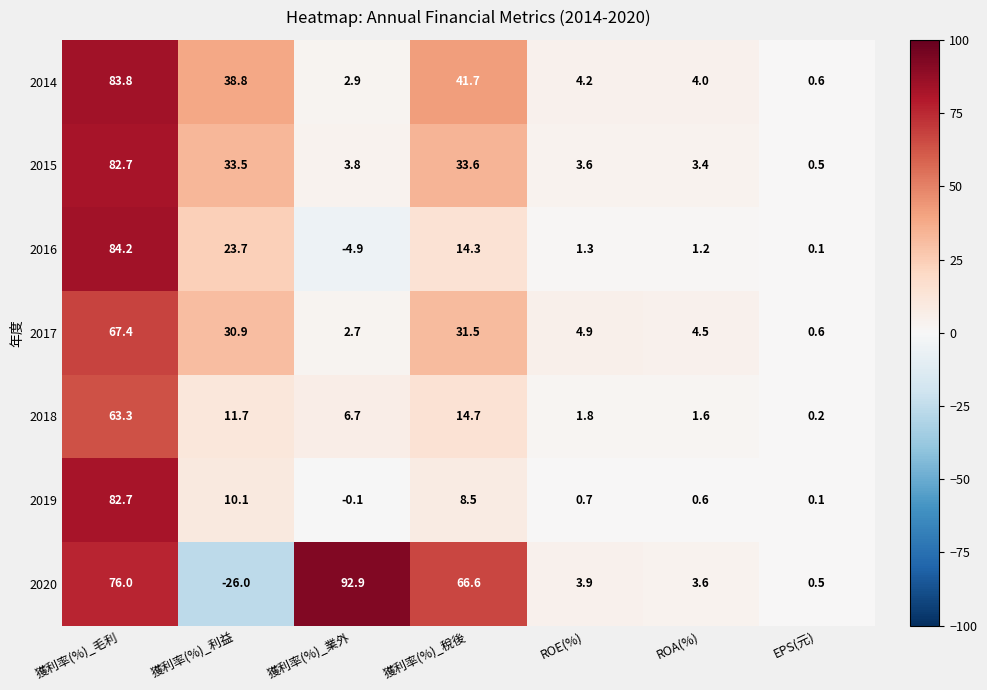

At 獲利率(%)_業外, list the series in order from largest to smallest.

2020, 2018, 2015, 2014, 2017, 2019, 2016